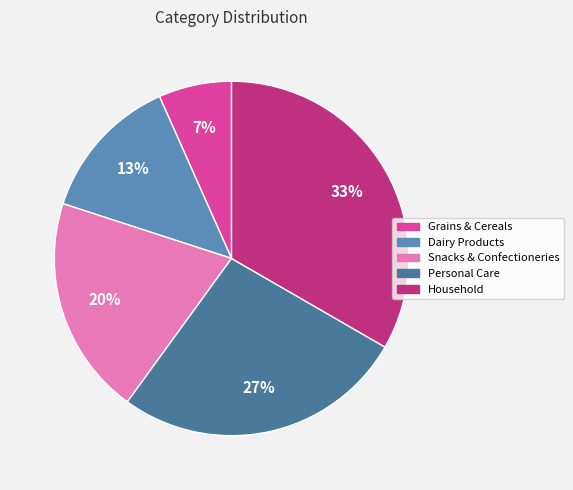

How many slices are in this pie chart?

5